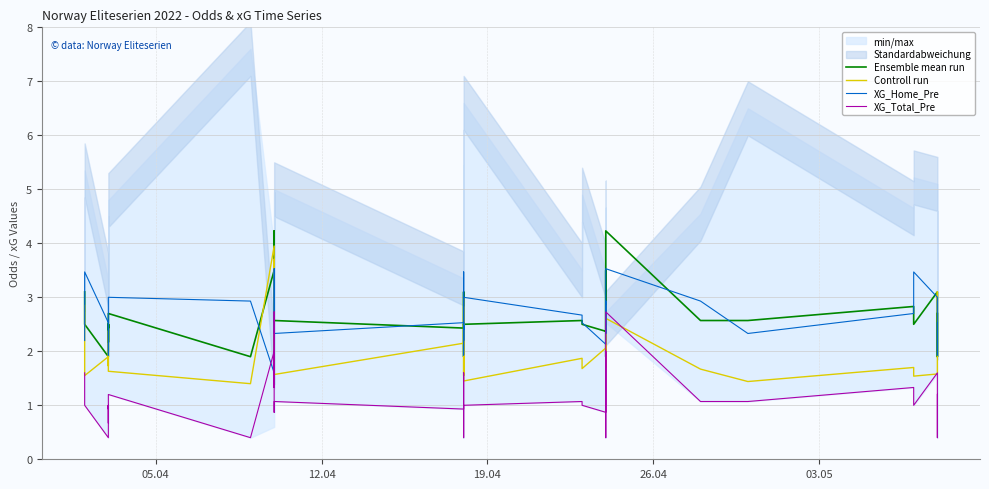

What is the average value of the Controll run series?

2.1